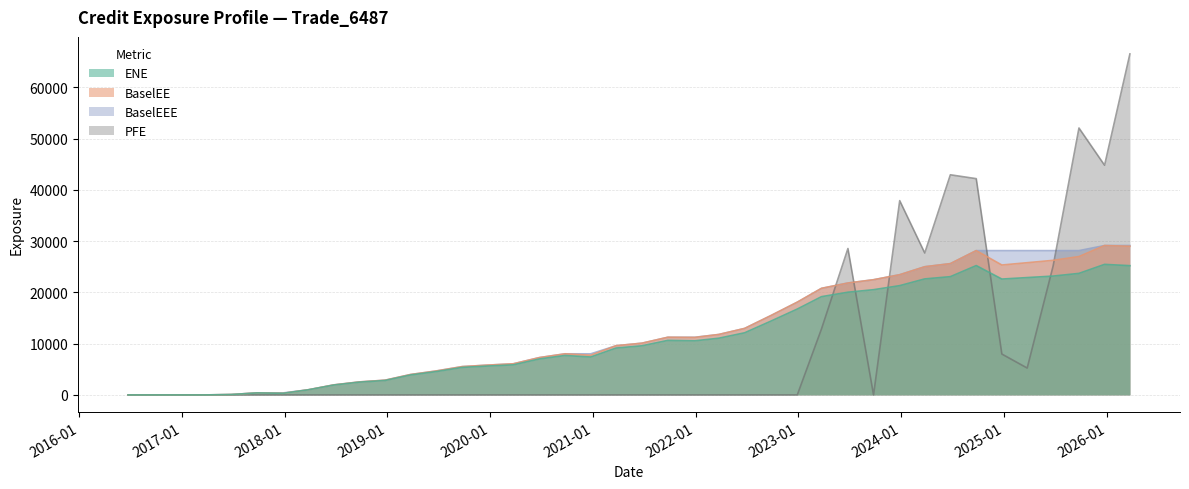

What are all the series names shown in the legend?

ENE, BaselEE, BaselEEE, PFE